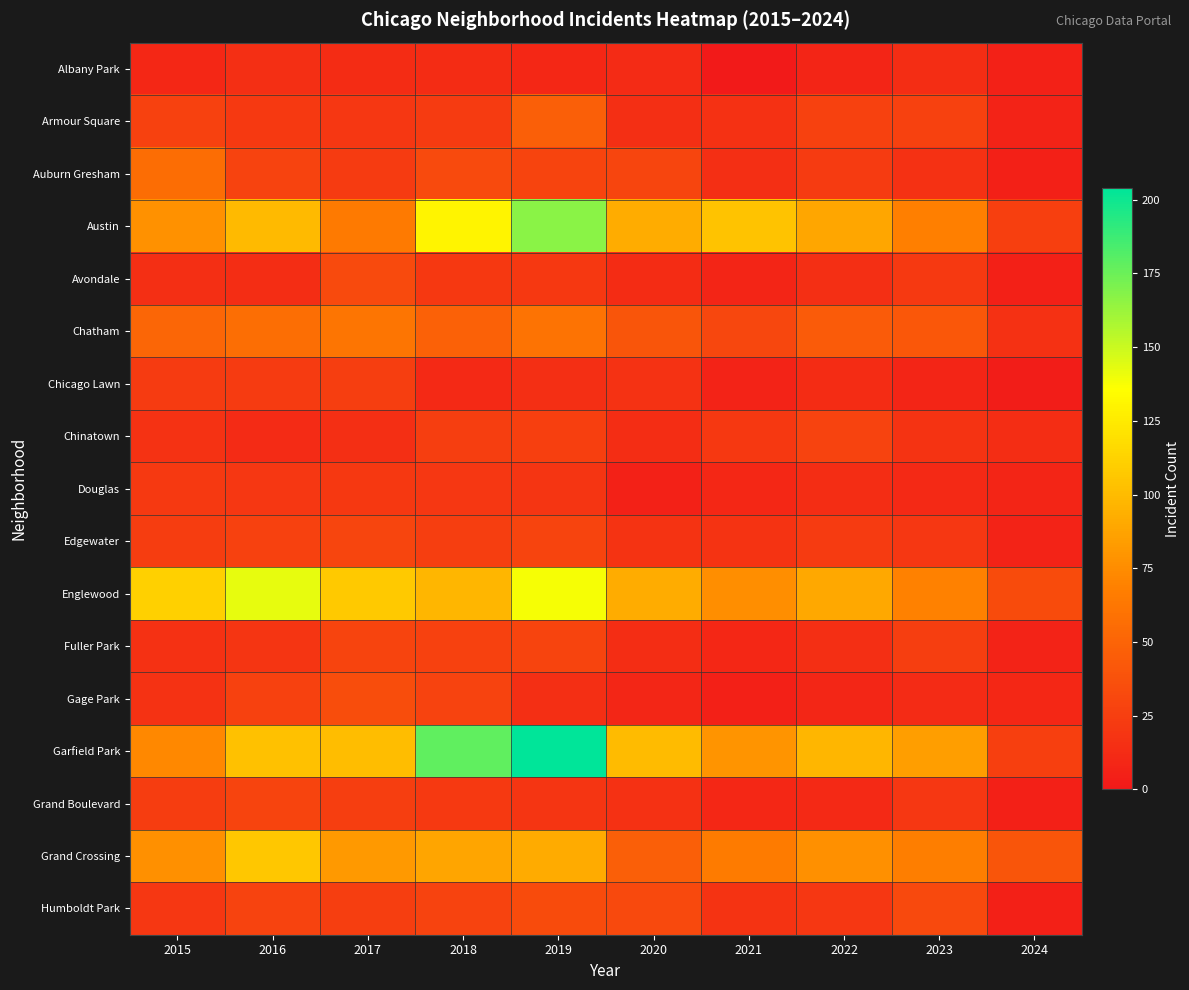

Which series has the largest range (max minus min)?

Garfield Park